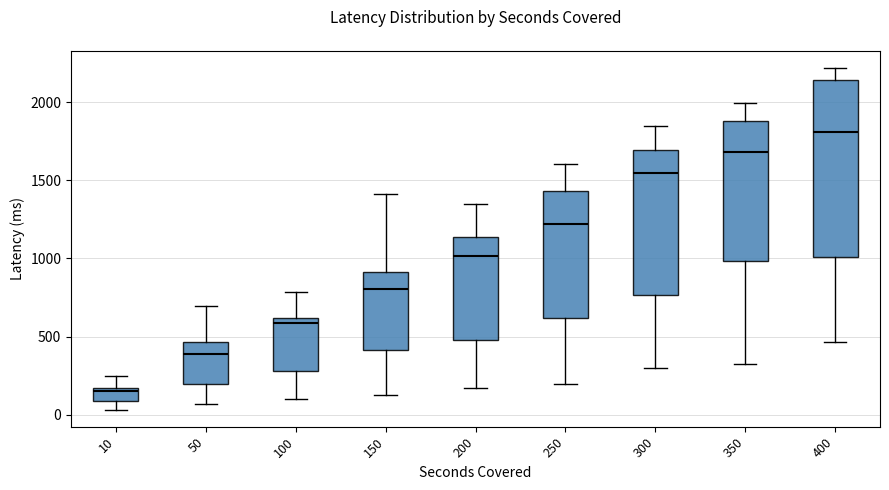

Which box's median line is the lowest?

10